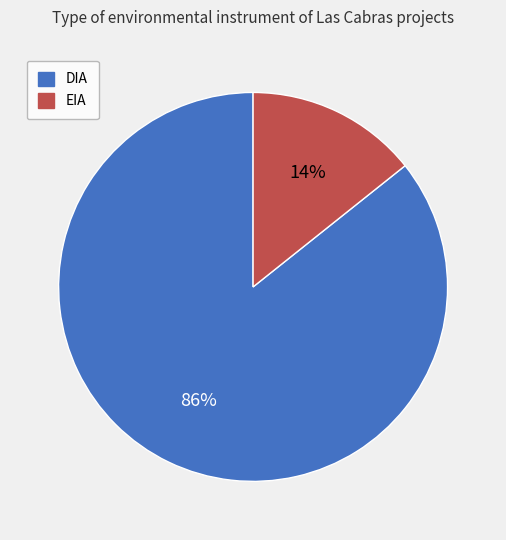

To the nearest percent, what portion does DIA represent?

86%